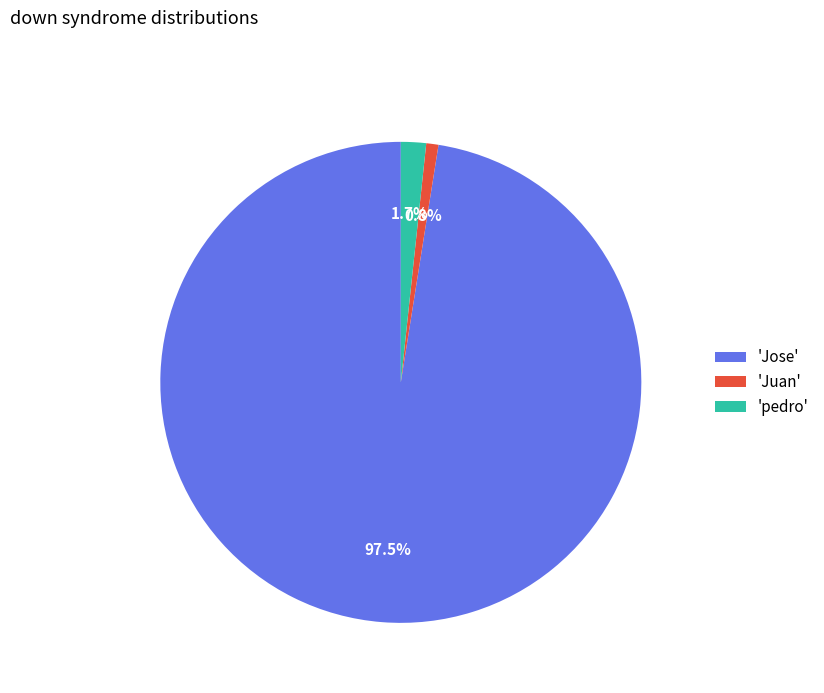

Combined, do 'Juan' and 'pedro' account for over 50%?

No